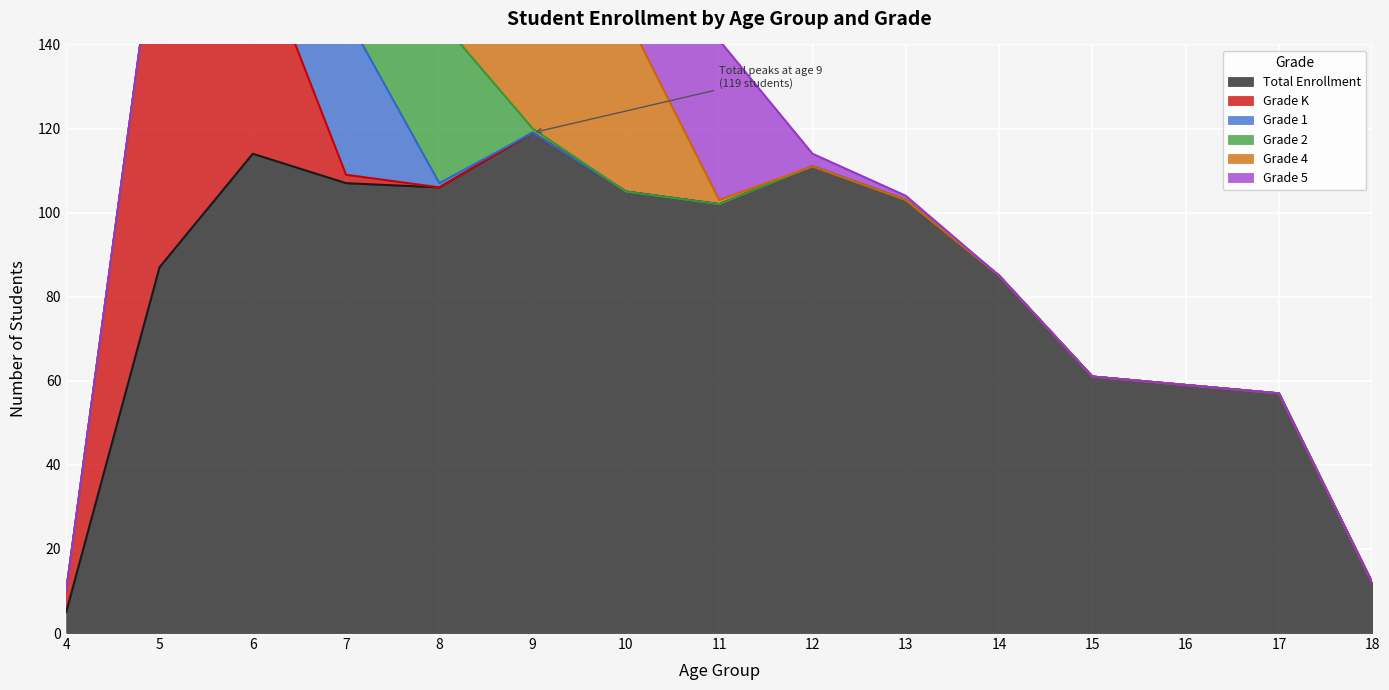

Which series has the widest spread of values?

Total Enrollment